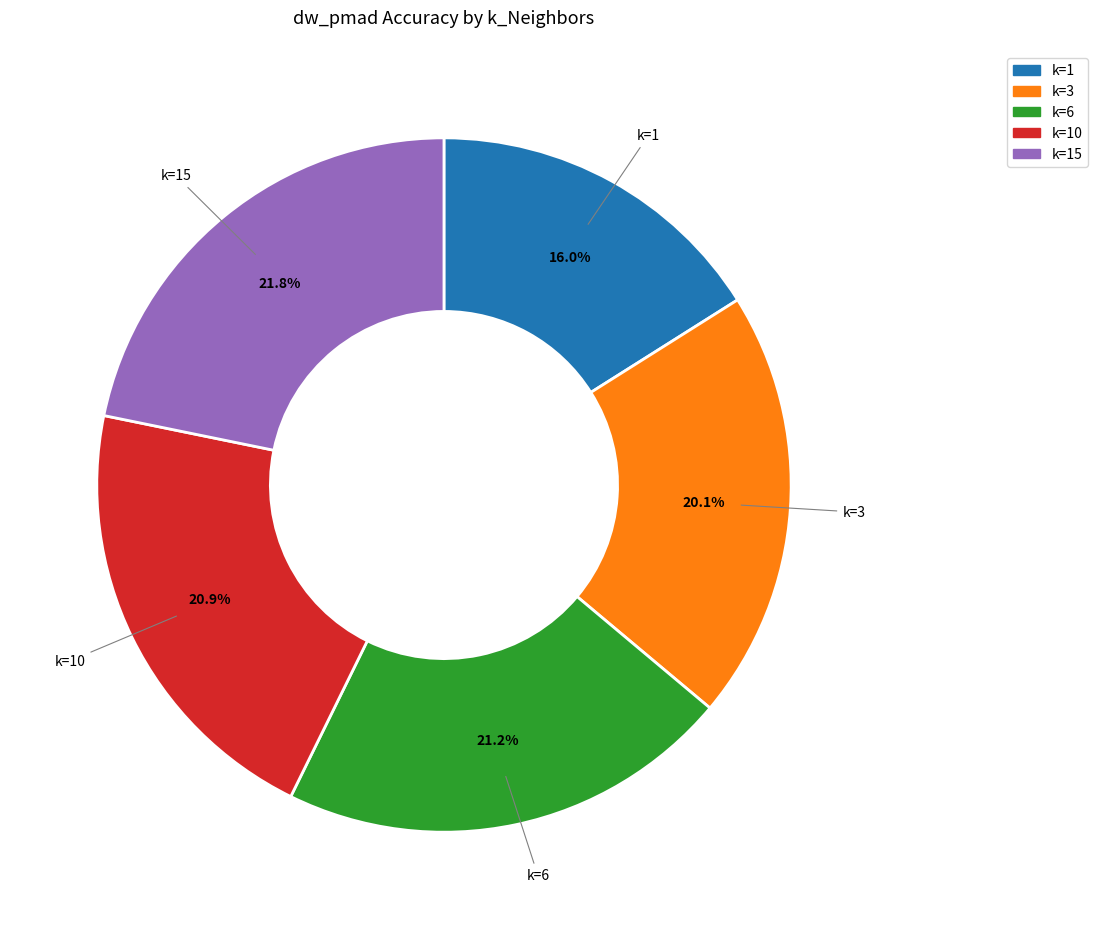

Between k=3 and k=10, which is larger?

k=10